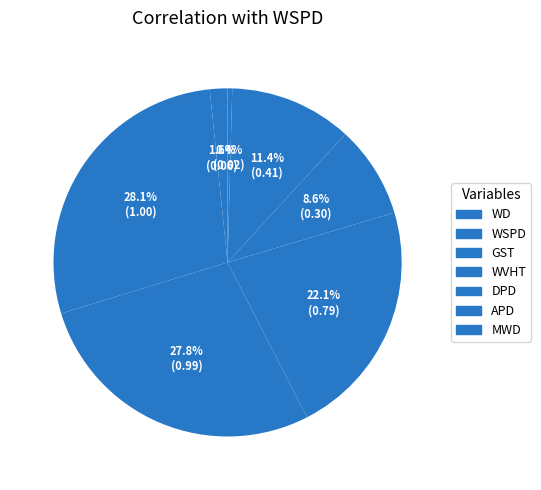

What percentage is the WVHT slice, to the nearest percent?

22%